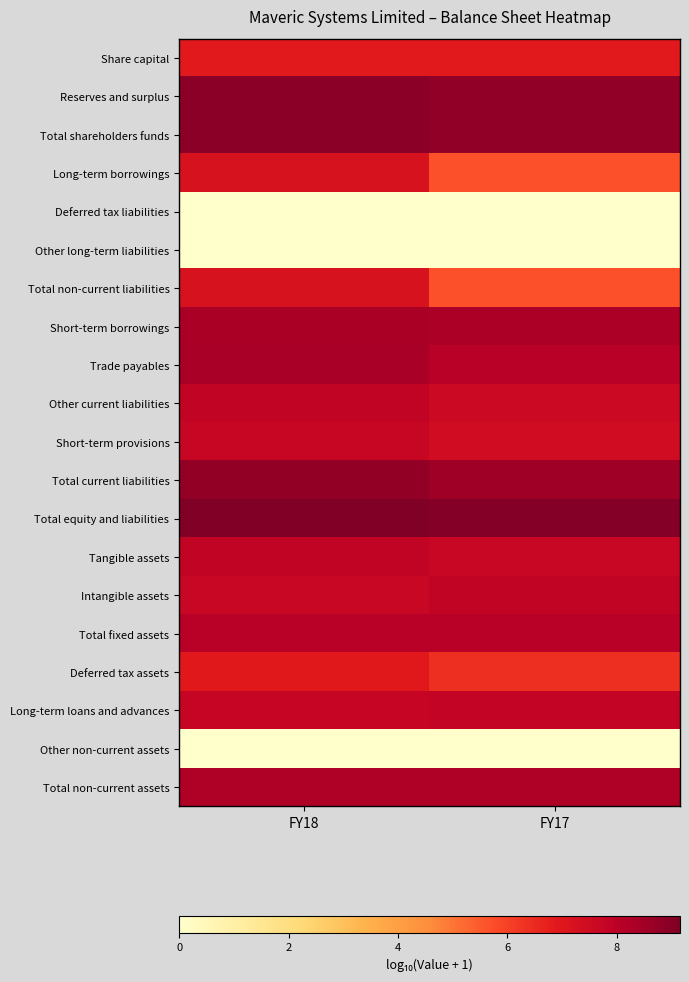

List the series in order of their peak value, highest first.

Total equity and liabilities, Total shareholders funds, Reserves and surplus, Total current liabilities, Trade payables, Short-term borrowings, Total non-current assets, Total fixed assets, Tangible assets, Intangible assets, Other current liabilities, Long-term loans and advances, Short-term provisions, Long-term borrowings, Total non-current liabilities, Deferred tax assets, Share capital, Deferred tax liabilities, Other long-term liabilities, Other non-current assets